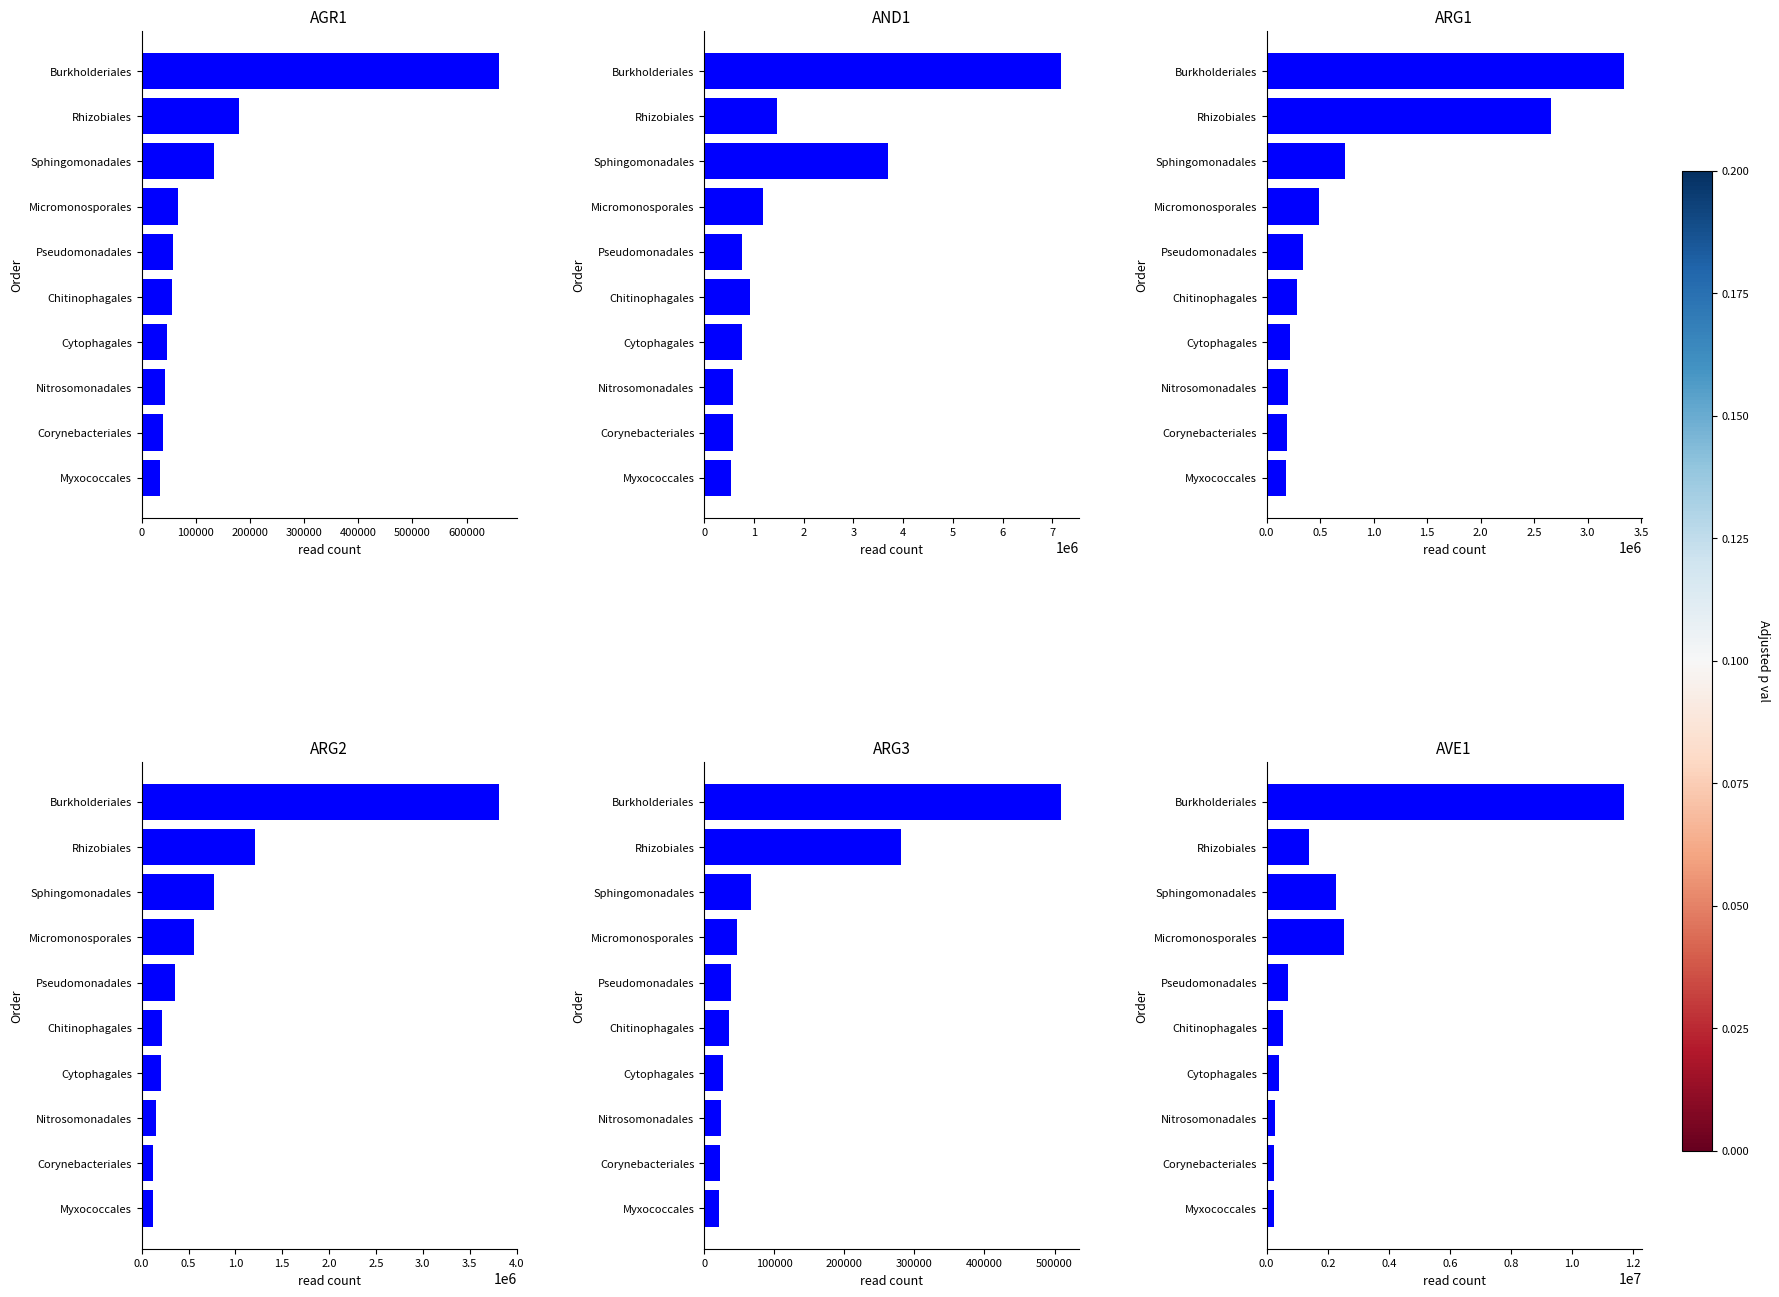

Is the value of ARG2 at Rhizobiales greater than the value of AND1 at Myxococcales?

Yes